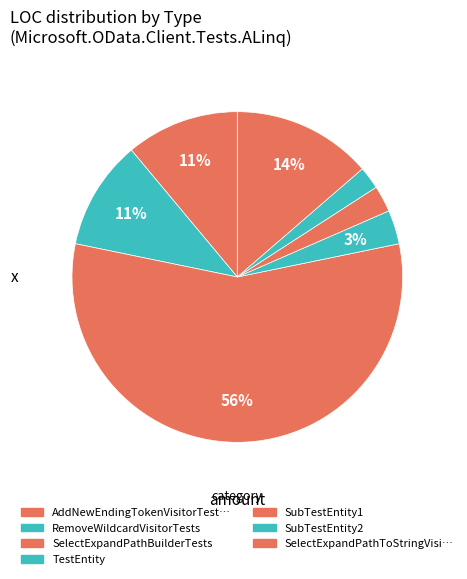

Is there any slice that represents more than half of the pie?

Yes